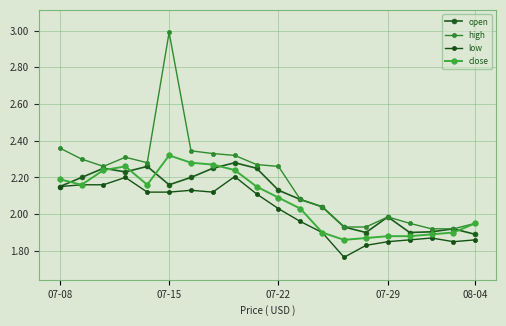

Where does the high series first go above 2?

07-08